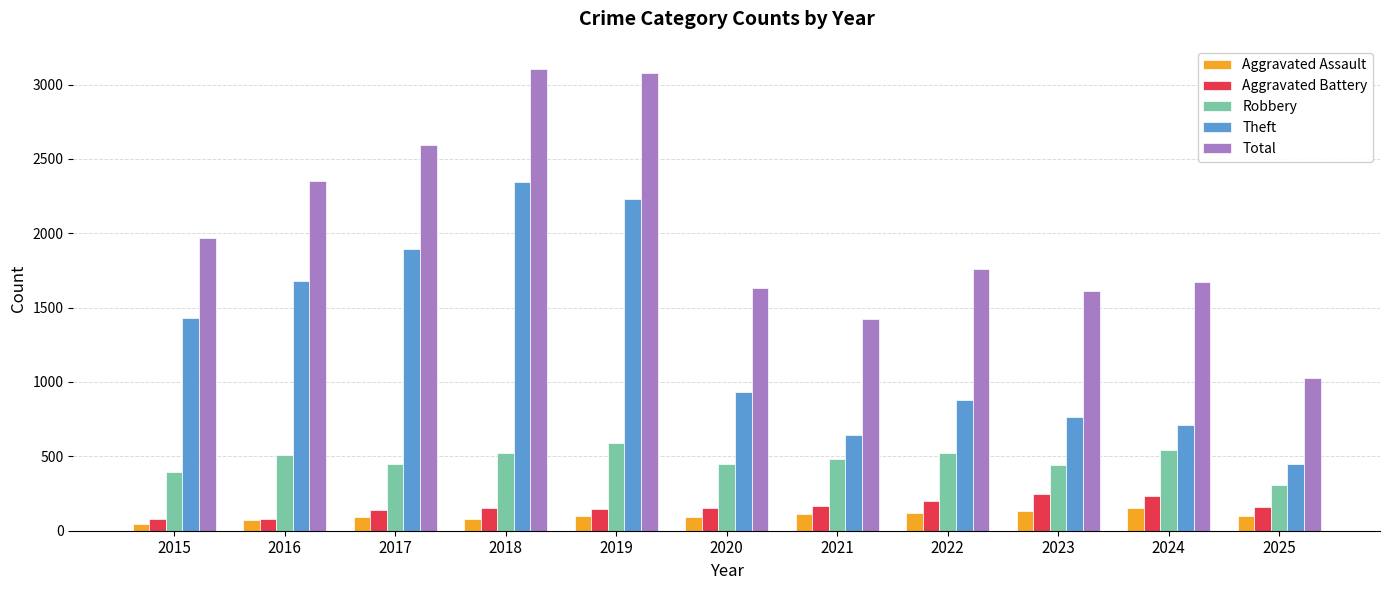

What is the sum of all Aggravated Assault values?

1092